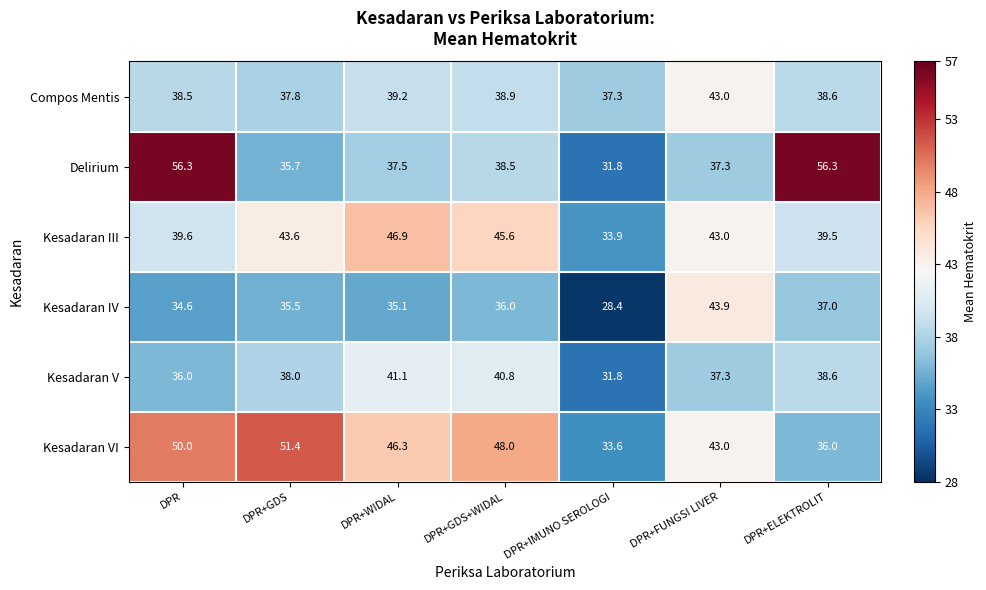

At which category is the sum across all series the highest?

DPR